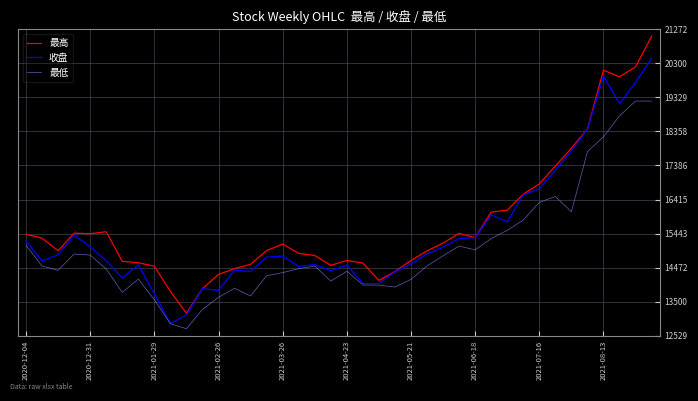

List the series in order of their peak value, lowest first.

最低, 收盘, 最高